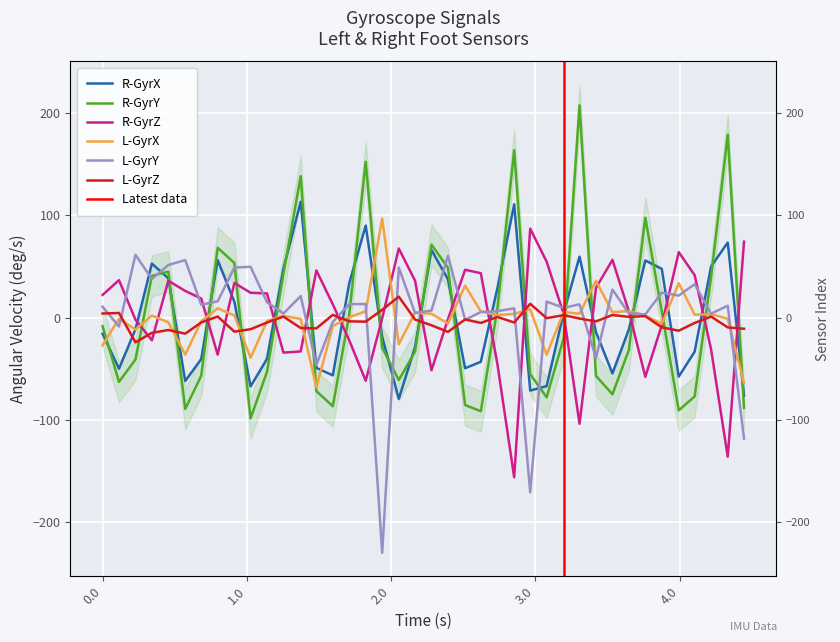

List the series in order of their peak value, highest first.

R-GyrY, R-GyrX, L-GyrX, R-GyrZ, L-GyrY, L-GyrZ